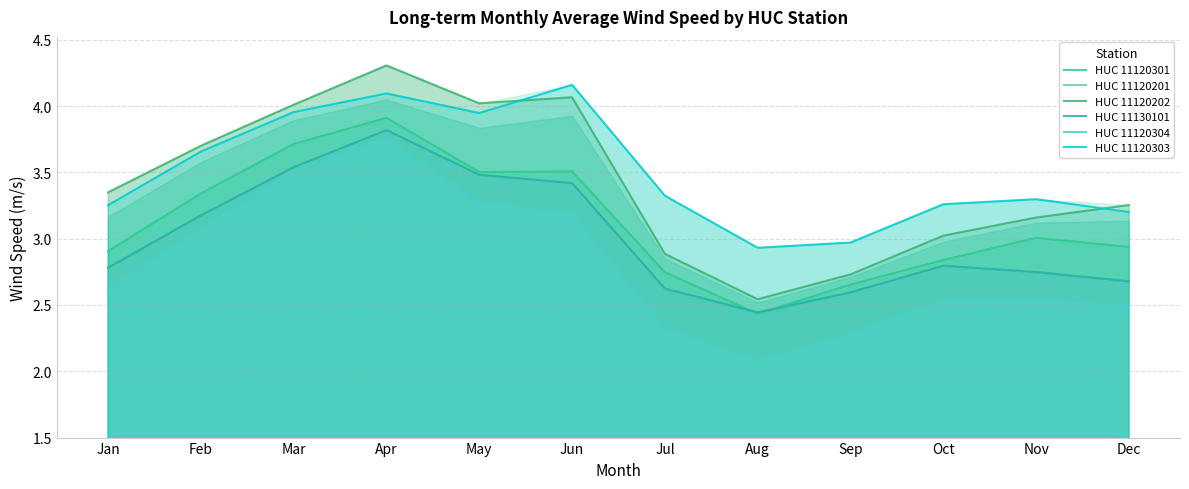

How many interior local valleys does the HUC 11120202 series have?

2